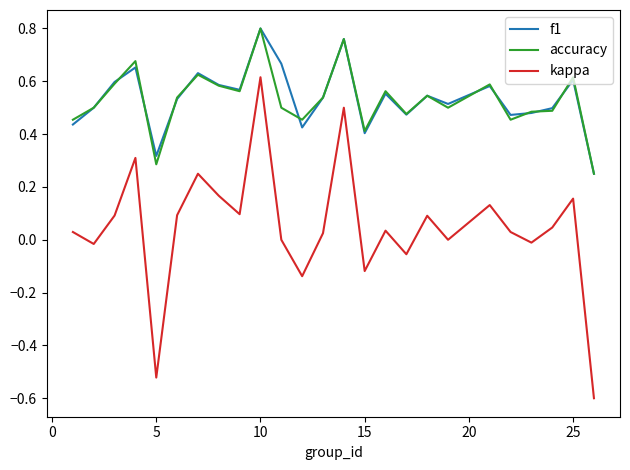

Which series has the widest spread of values?

kappa